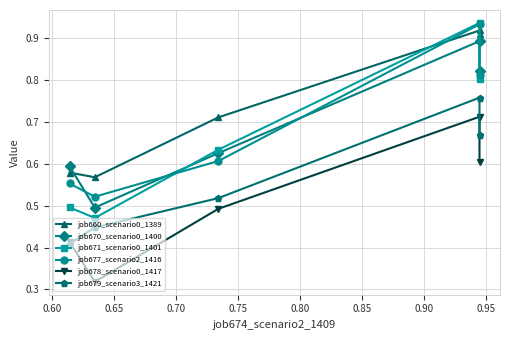

Rank the series by their maximum value, from highest to lowest.

job671_scenario0_1401, job677_scenario2_1416, job660_scenario0_1389, job670_scenario0_1400, job679_scenario3_1421, job678_scenario0_1417